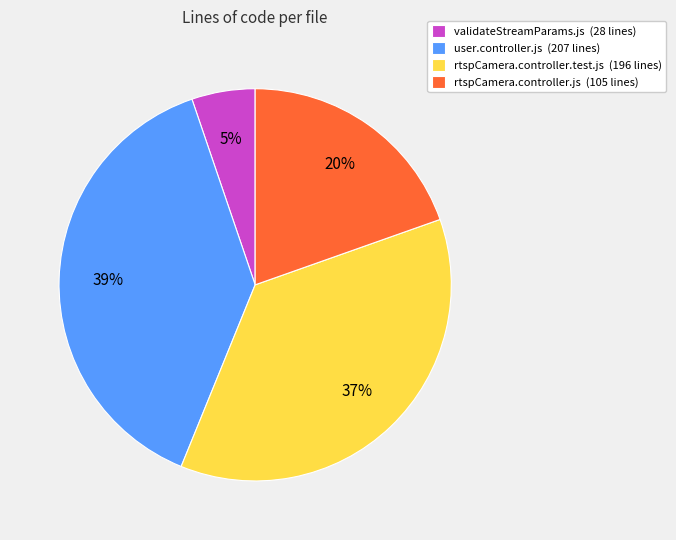

Count the number of slices in the pie.

4